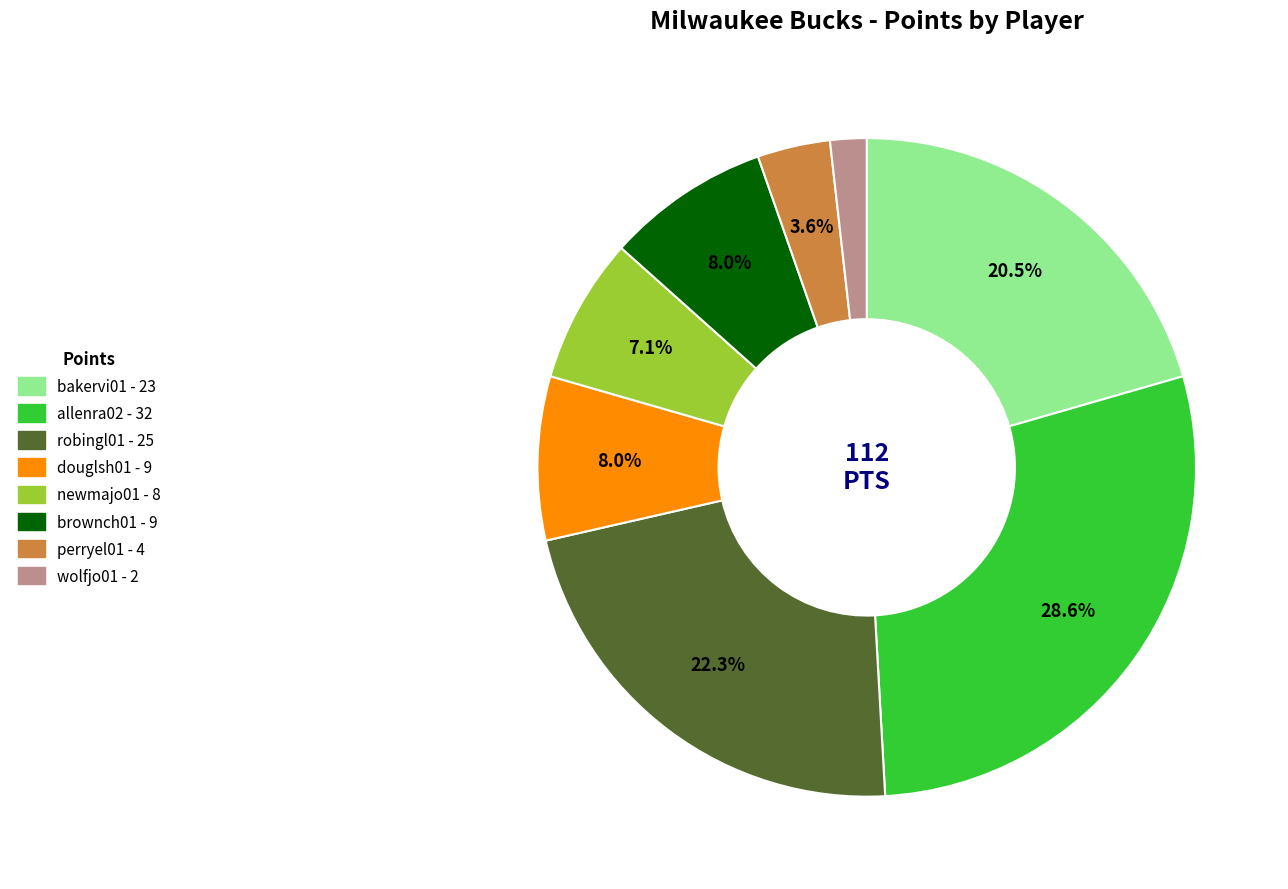

Which has a higher value, allenra02 or bakervi01?

allenra02